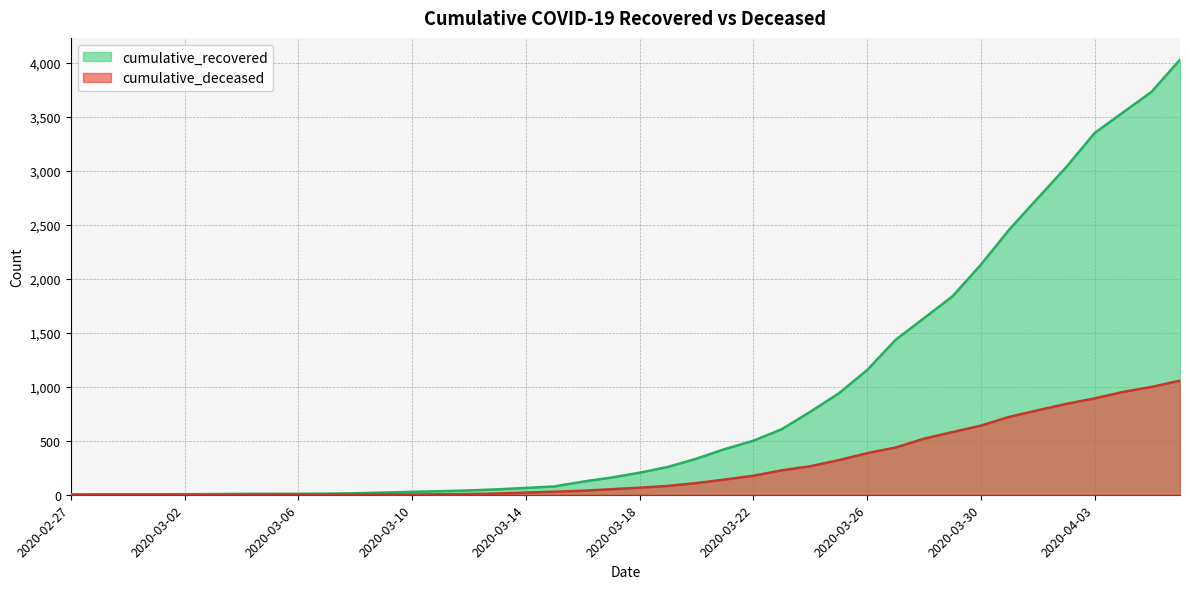

The value of cumulative_deceased at 2020-03-10 is 2. True or false?

True